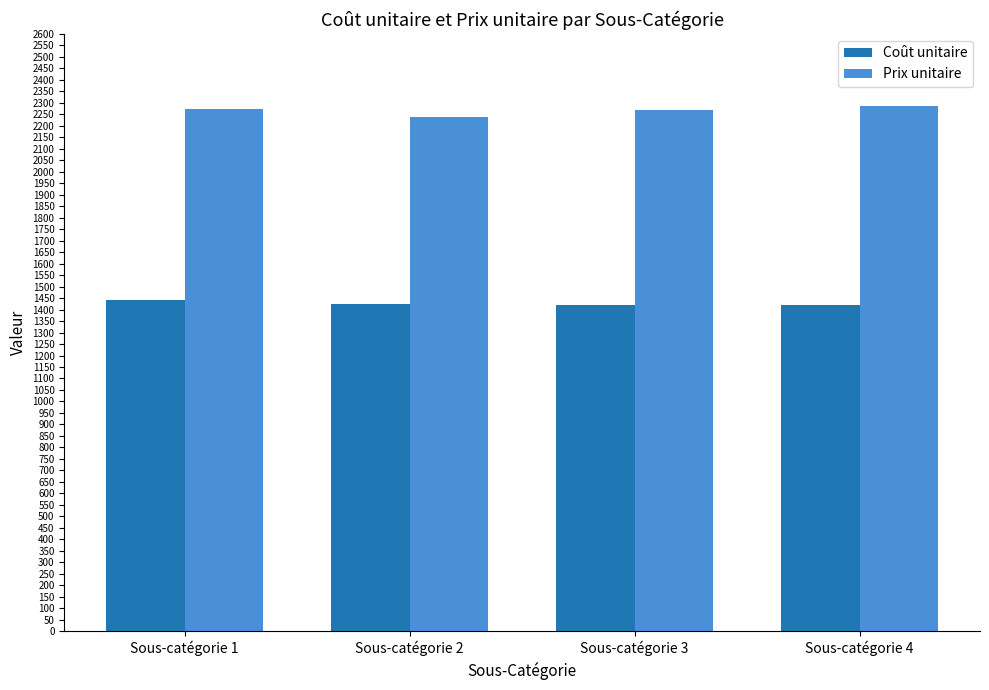

Which category has the lowest value in the Prix unitaire series?

Sous-catégorie 2